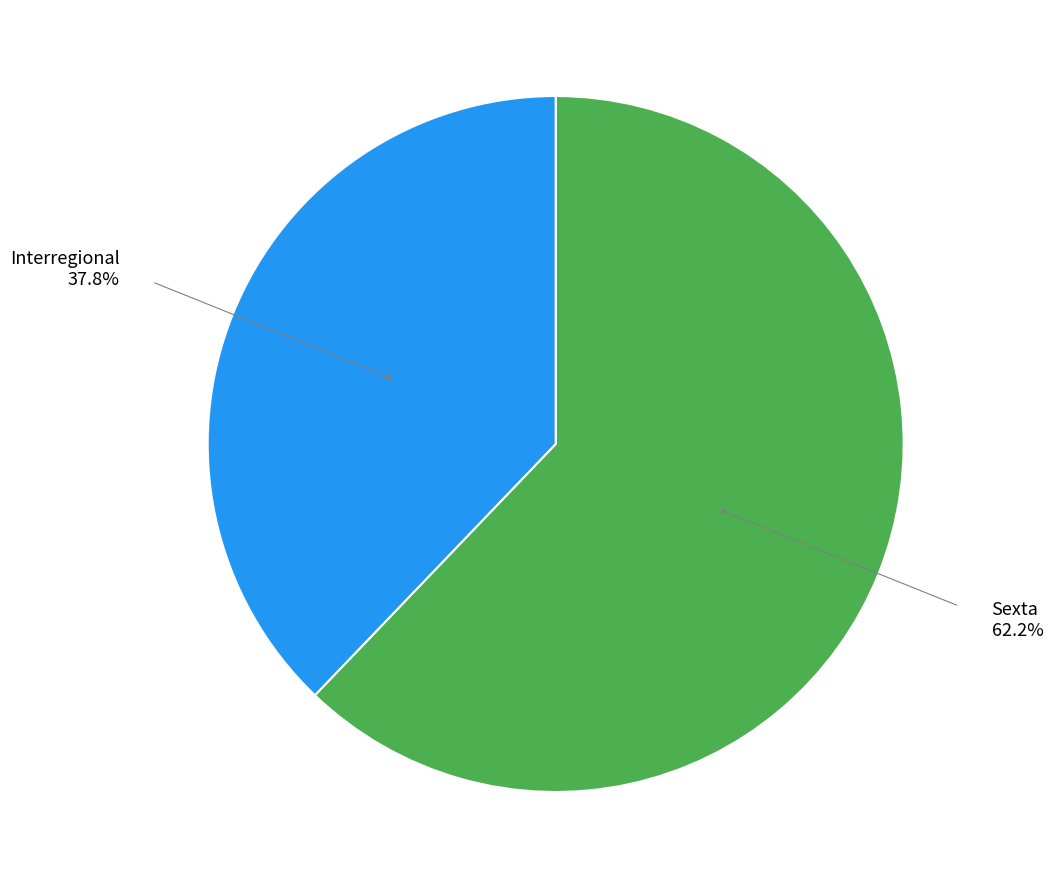

Is there any slice that represents more than half of the pie?

Yes